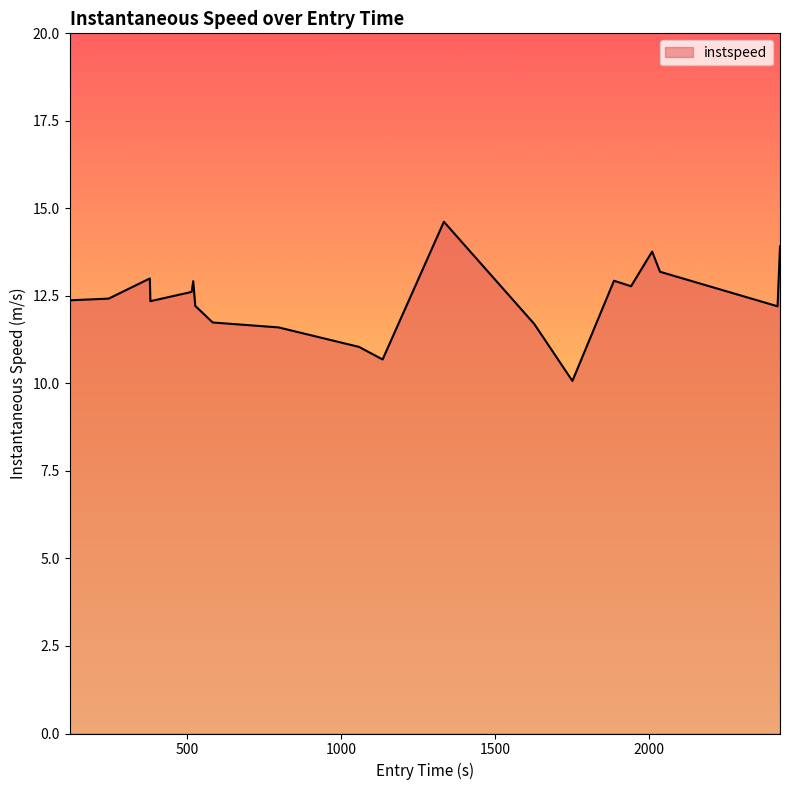

What is the difference between the maximum and minimum values?

4.5